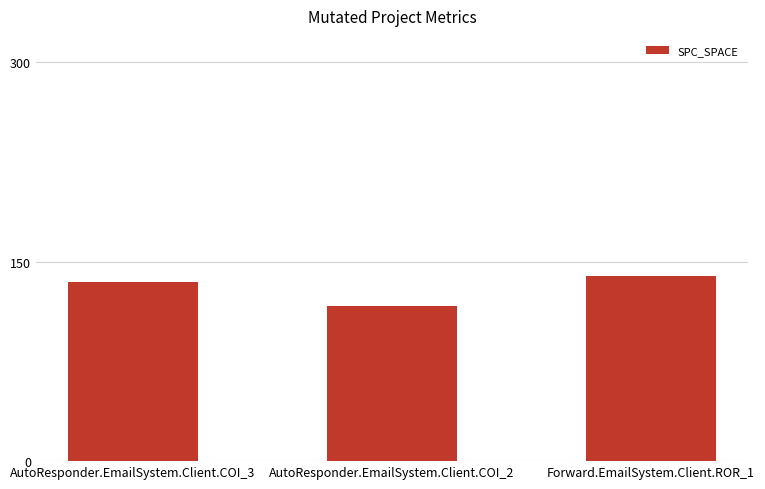

What is the change in value from AutoResponder.EmailSystem.Client.COI_2 to Forward.EmailSystem.Client.ROR_1?

+22